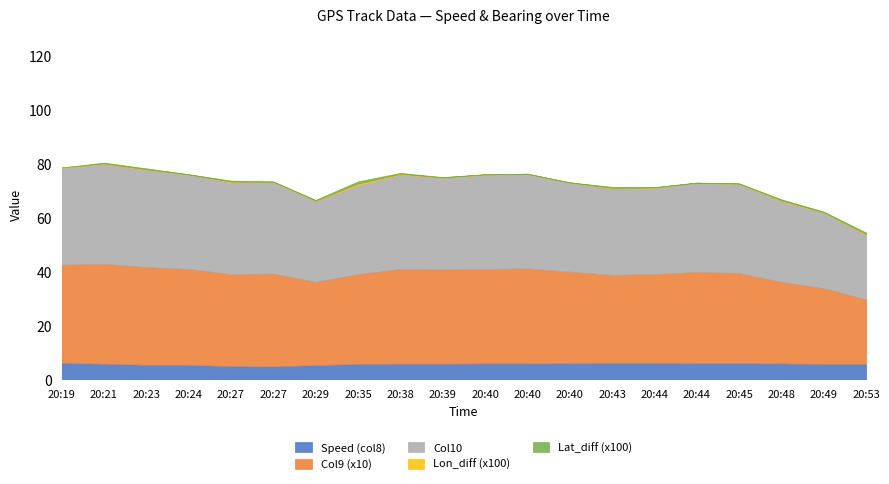

Is it true that Lon_diff (x100) equals 0.0 at 20:40?

False